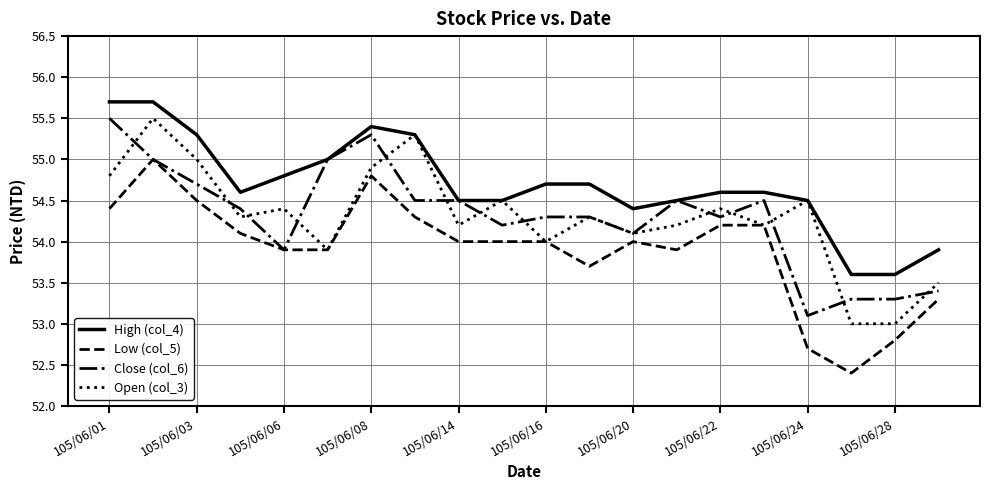

Which series has the largest total across all categories?

High (col_4)